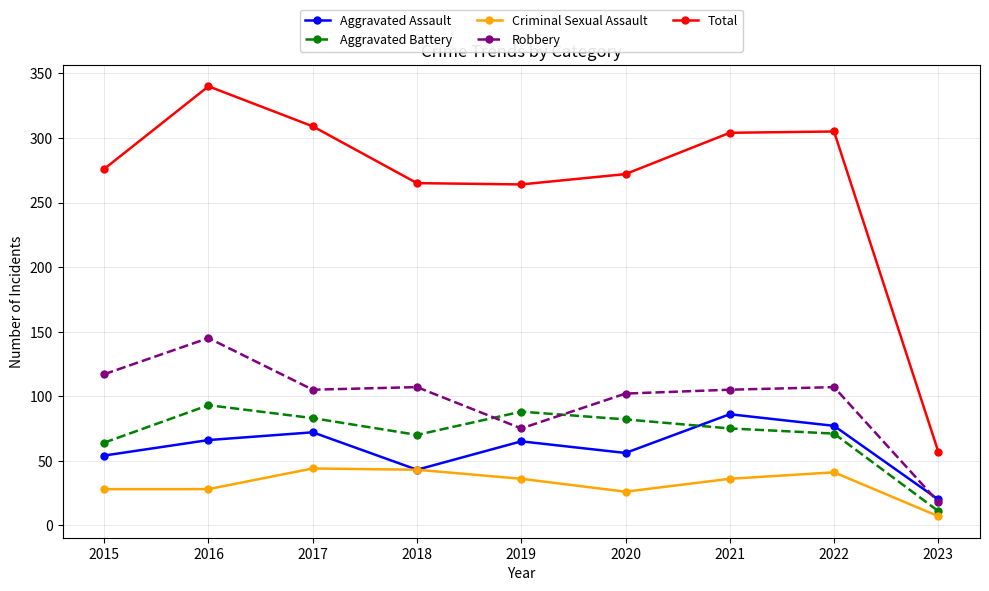

Which series has the widest spread of values?

Total